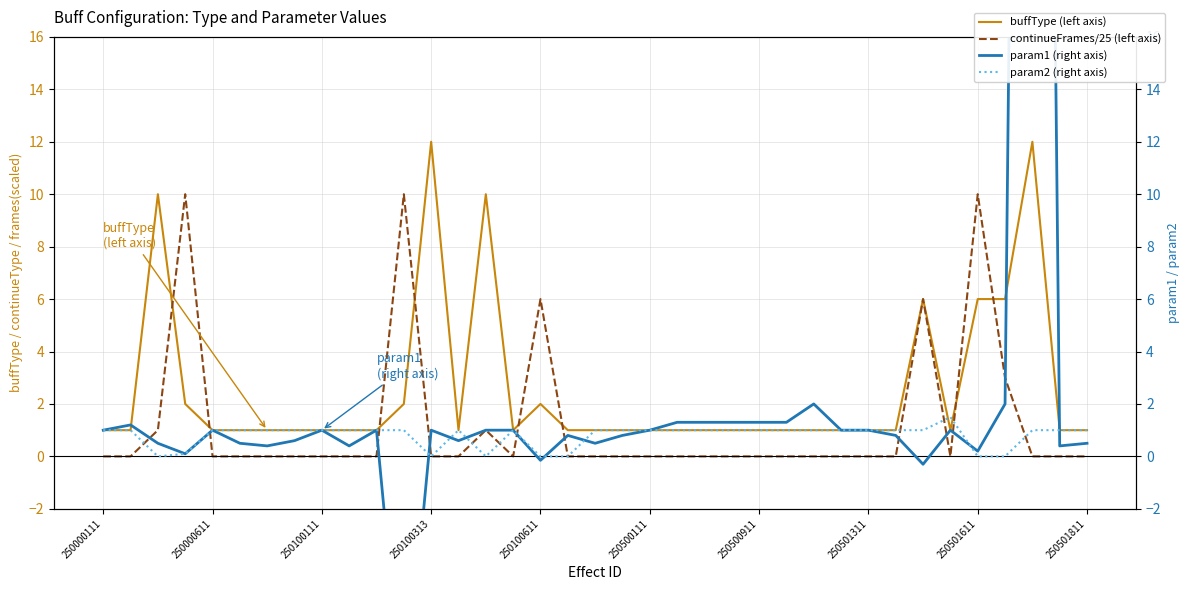

Where is param1 (right axis) nearest to the value 44?

26